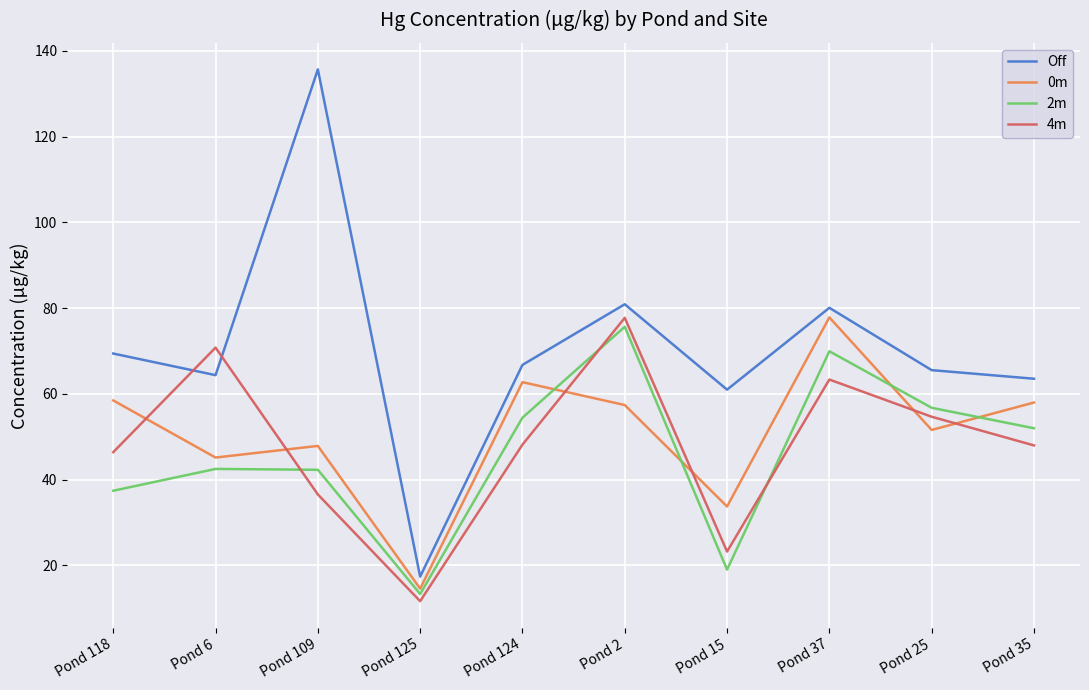

How many intersections are there between 2m and 0m?

4